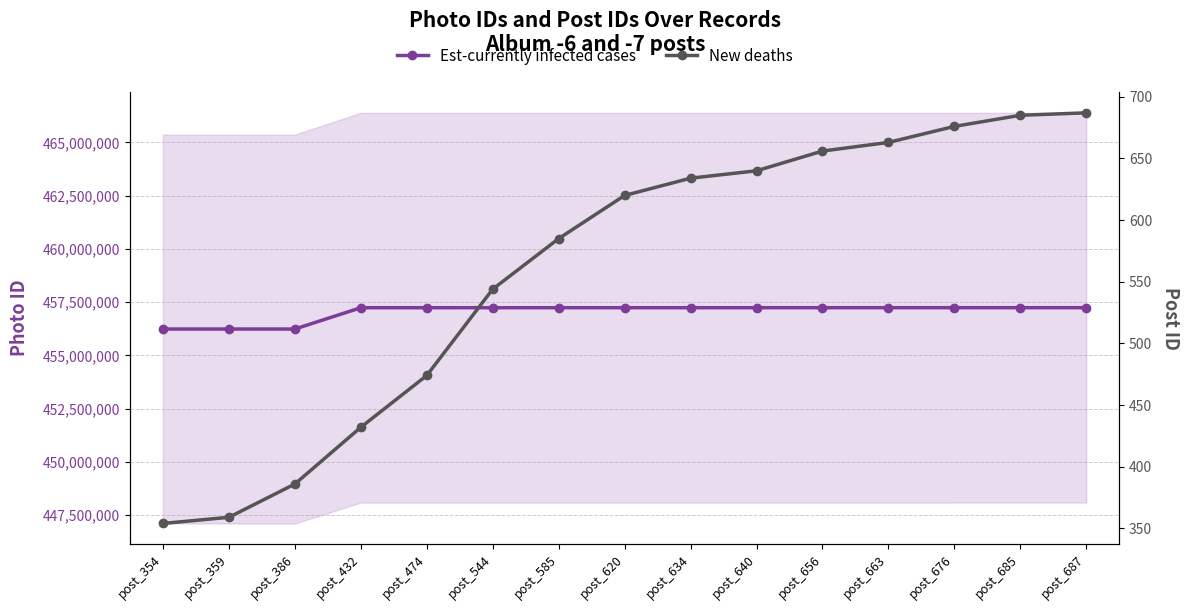

What are all the series names shown in the legend?

Est-currently infected cases, New deaths